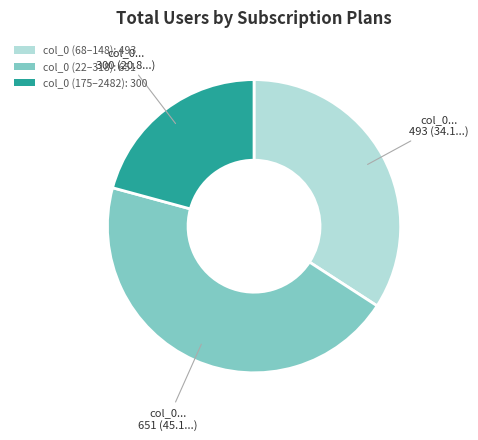

Rank the categories by value from highest to lowest.

col_0 (22–318): 651, col_0 (68–148): 493, col_0 (175–2482): 300